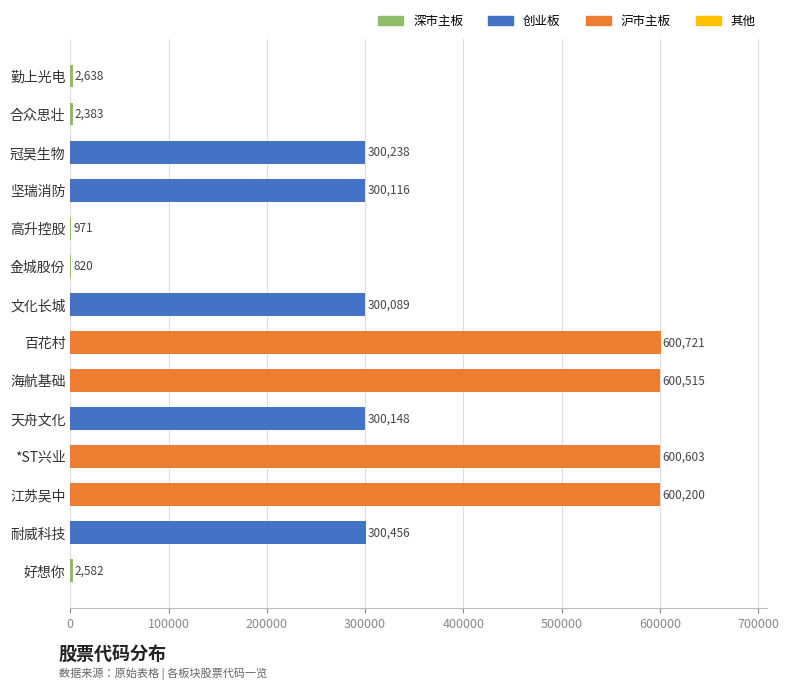

At which category does the chart reach its peak across all series?

百花村